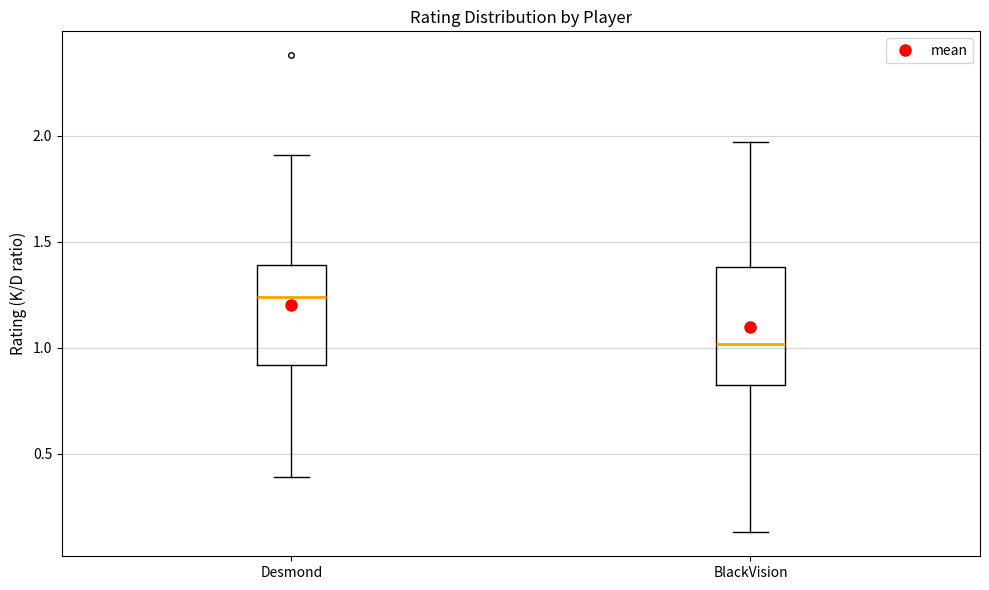

Which box is the tallest, from its lower edge to its upper edge?

BlackVision